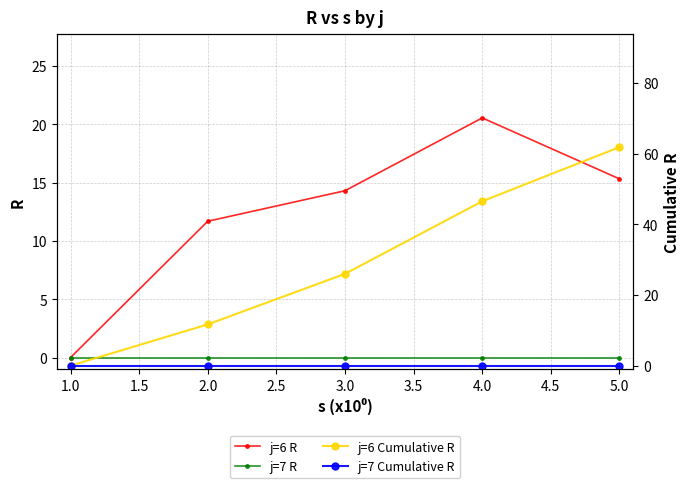

True or false: j=6 R and j=6 Cumulative R cross at least once.

False